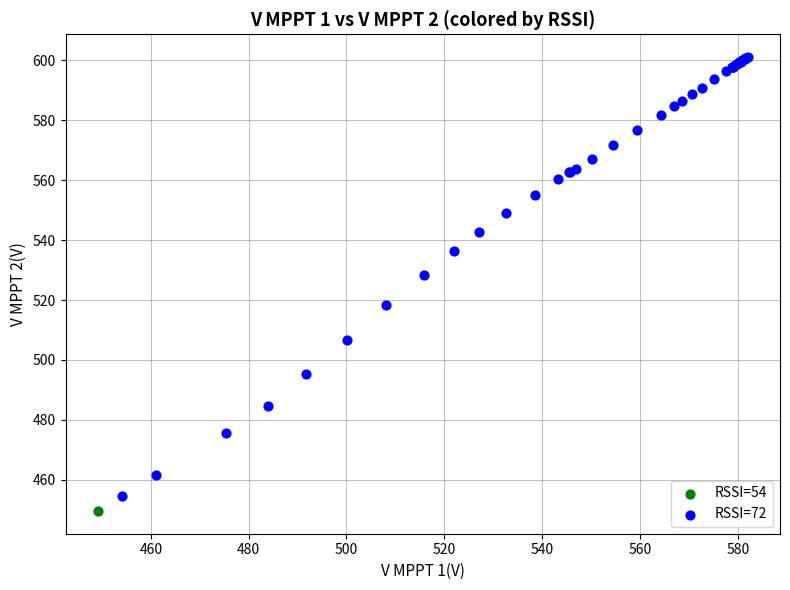

What are all the series names shown in the legend?

RSSI=54, RSSI=72